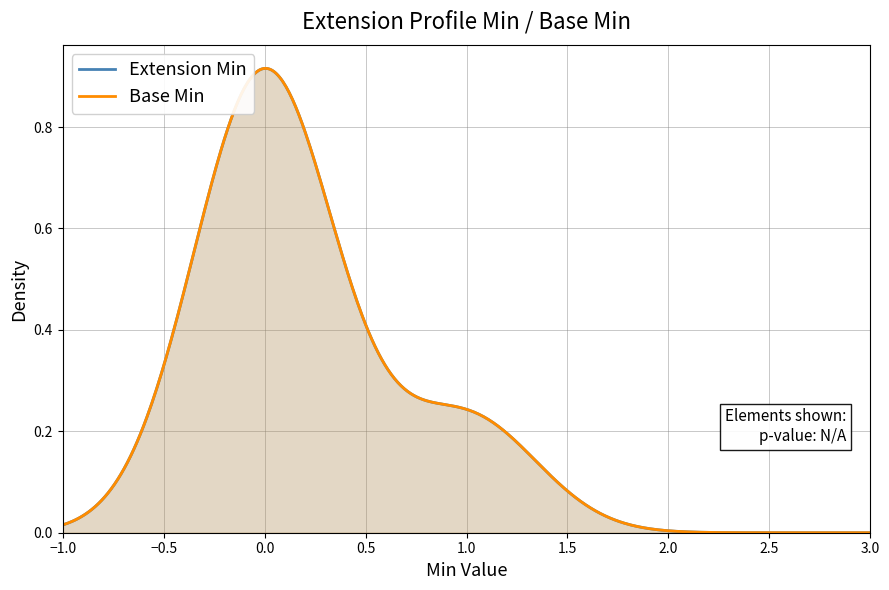

What is the difference between the maximum and minimum values in the Extension series?

1